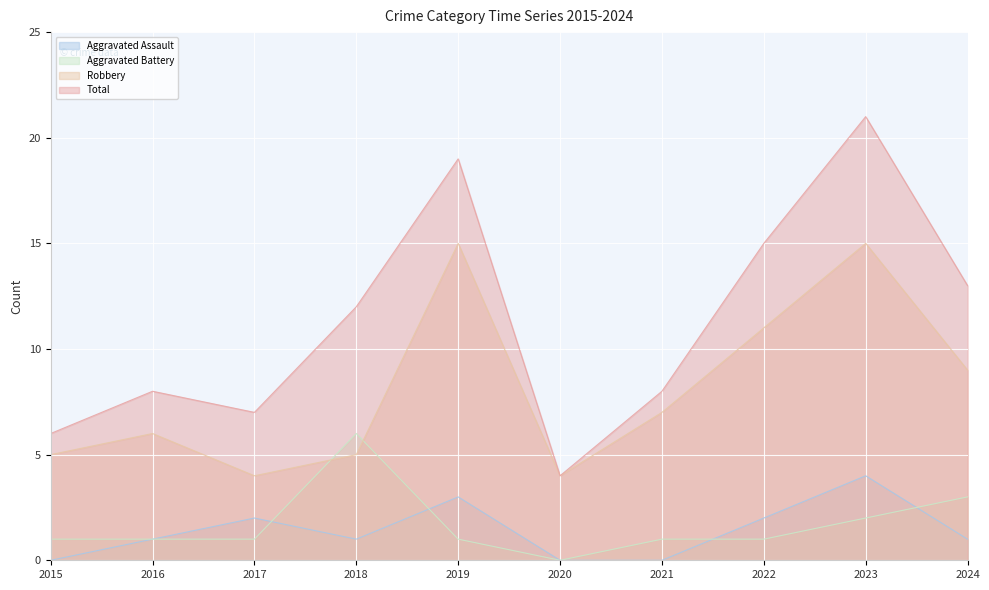

What is the difference between the highest and lowest values at 2022?

14